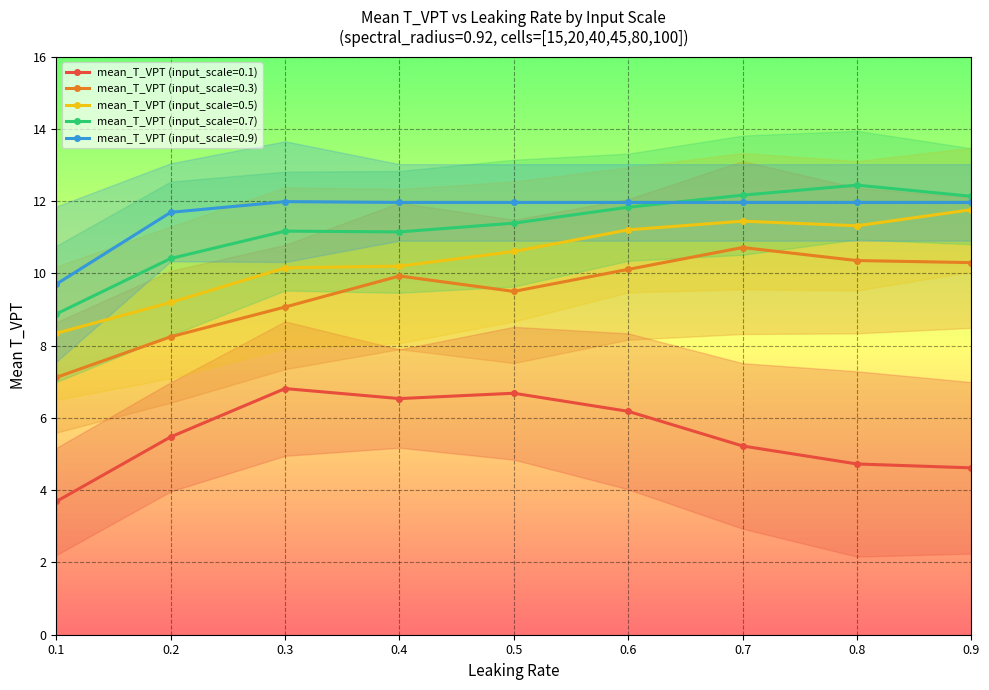

What is the difference between the second highest and second lowest values in the mean_T_VPT (input_scale=0.7) series?

1.8